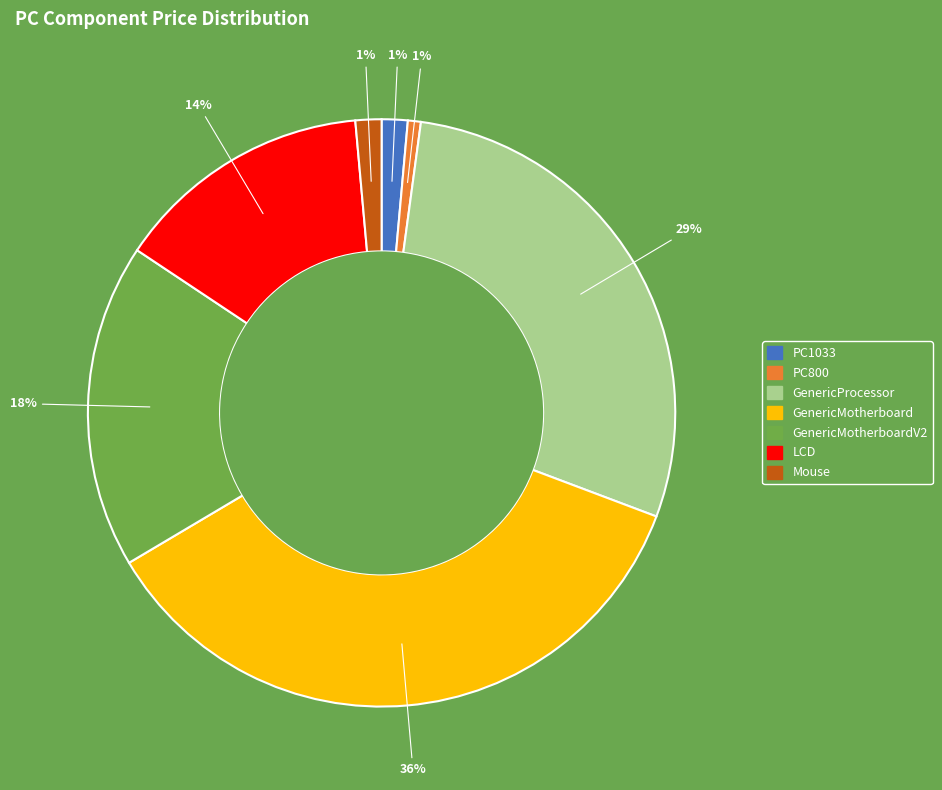

Does any single category account for the majority?

No